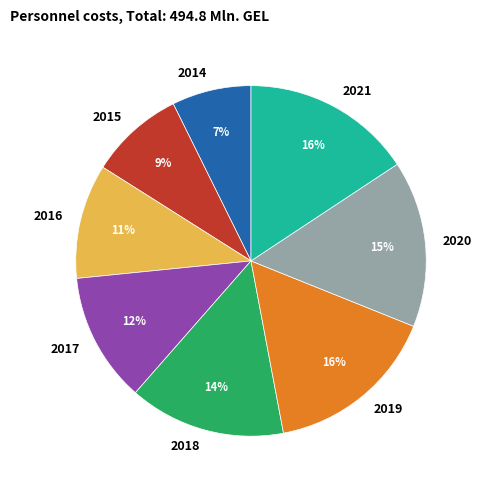

To the nearest percent, what is the difference between the 2015 and 2021 slice percentages?

7%